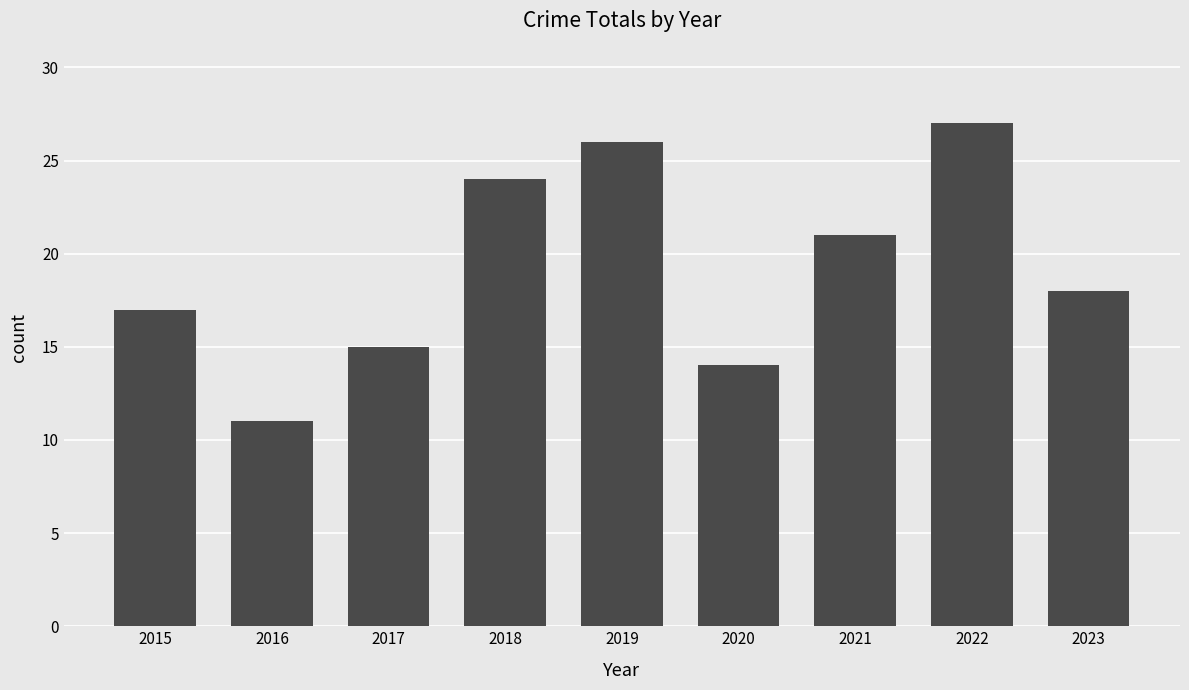

List the labels in order of value, largest first.

2022, 2019, 2018, 2021, 2023, 2015, 2017, 2020, 2016